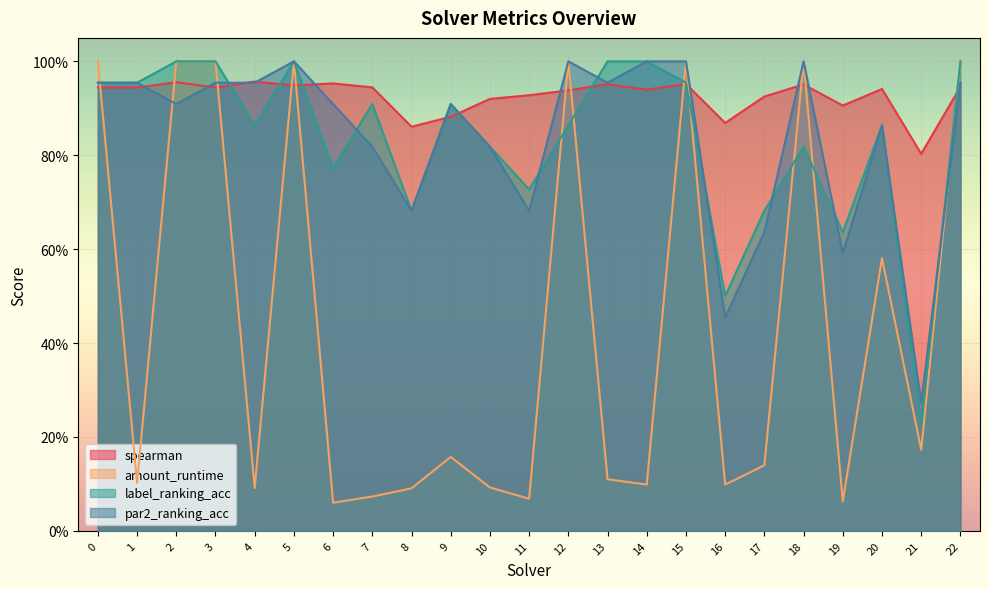

Which series changed the most between 10 and 15?

amount_runtime